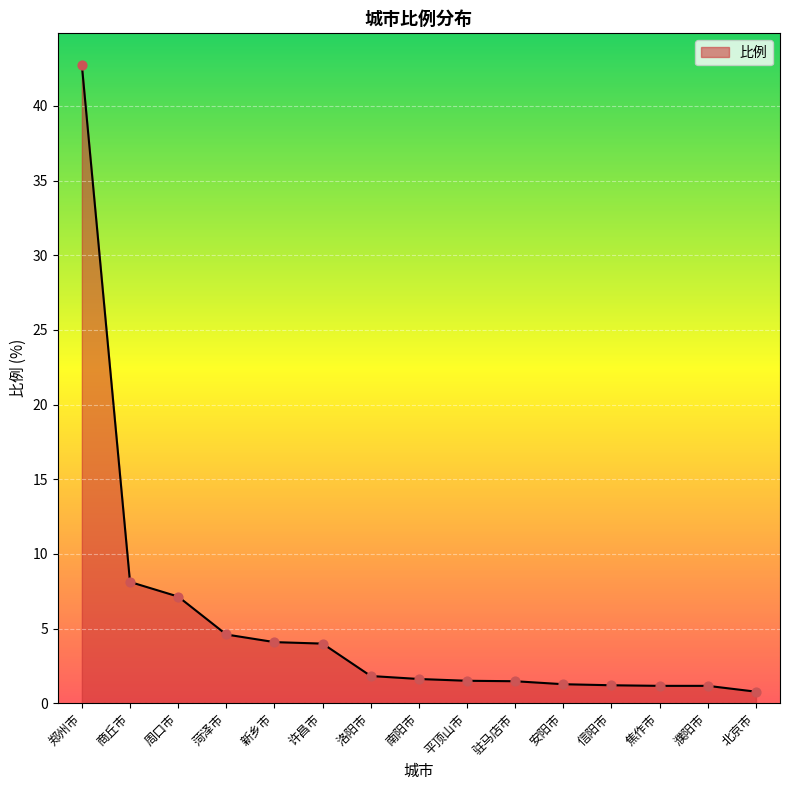

What is the ratio of the value at 新乡市 to the value at 信阳市?

3.4